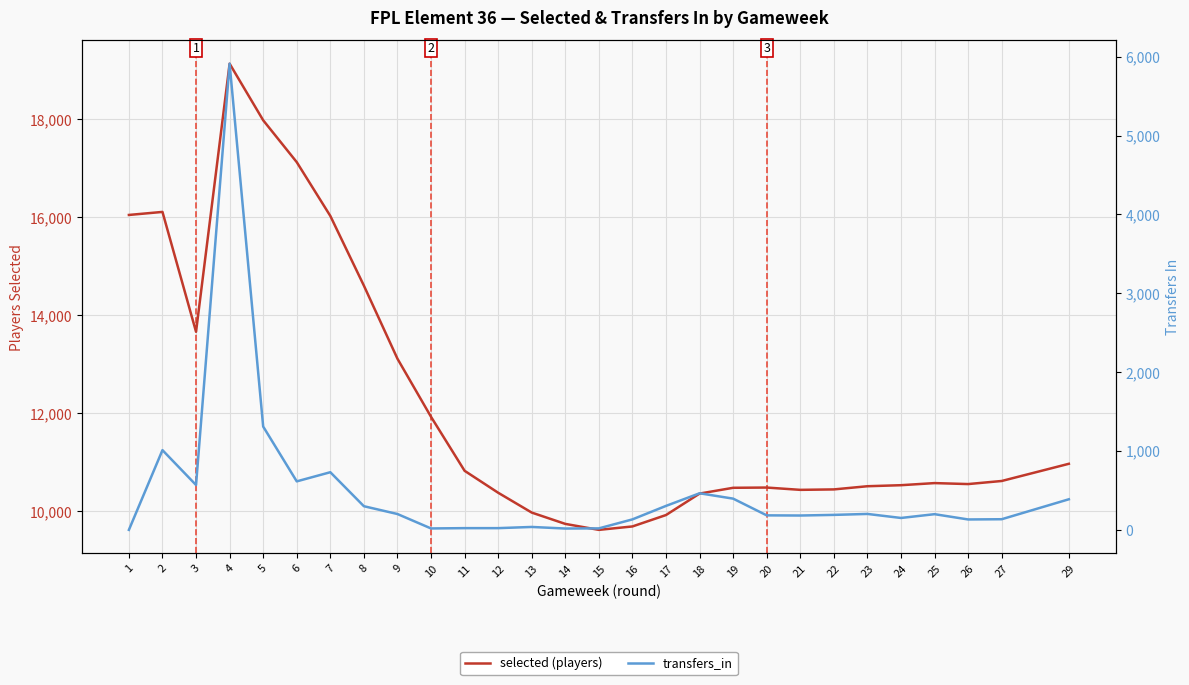

Reading left to right, extract all data points from this chart.

selected (players): 16049	16111	13664	19137	17982	17127	16029	14606	13114	11928	10826	10378	9973	9742	9620	9690	9923	10361	10479	10484	10437	10446	10511	10532	10575	10555	10618	10969
transfers_in: 0	1011	569	5911	1310	615	731	300	201	18	22	22	37	17	19	133	304	464	396	184	182	190	202	151	199	132	135	388